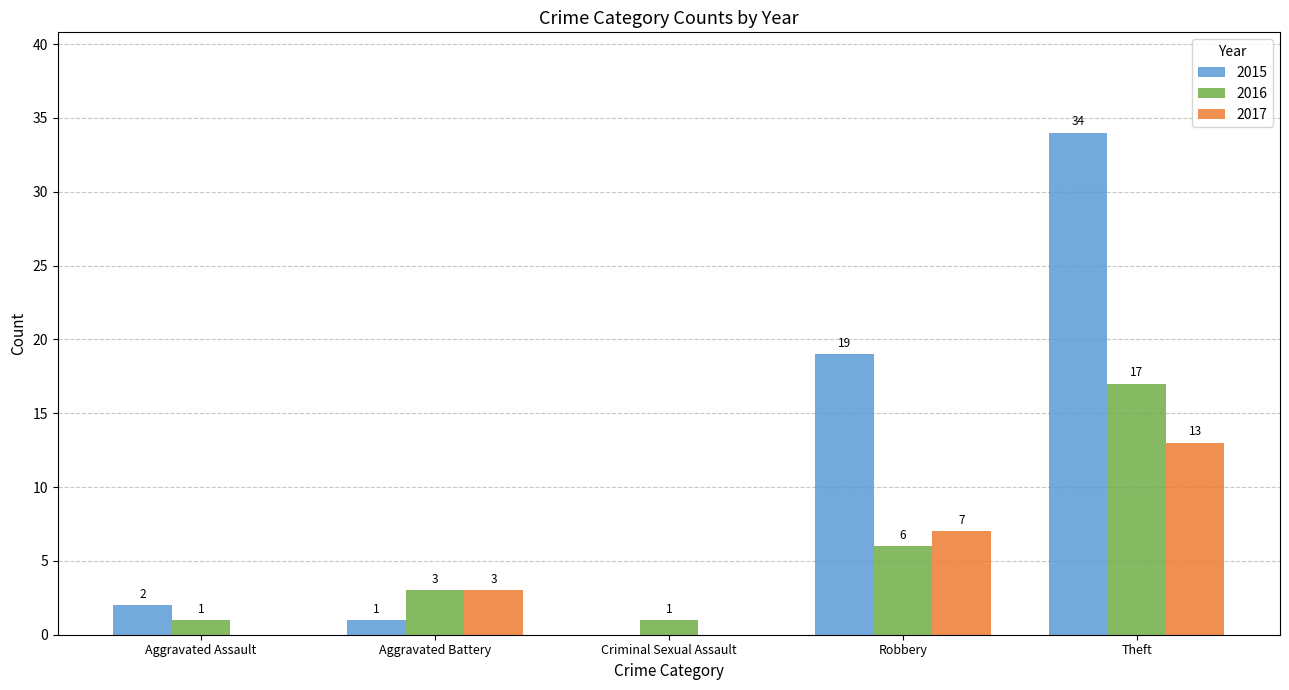

What is the highest value of the 2017 series?

13